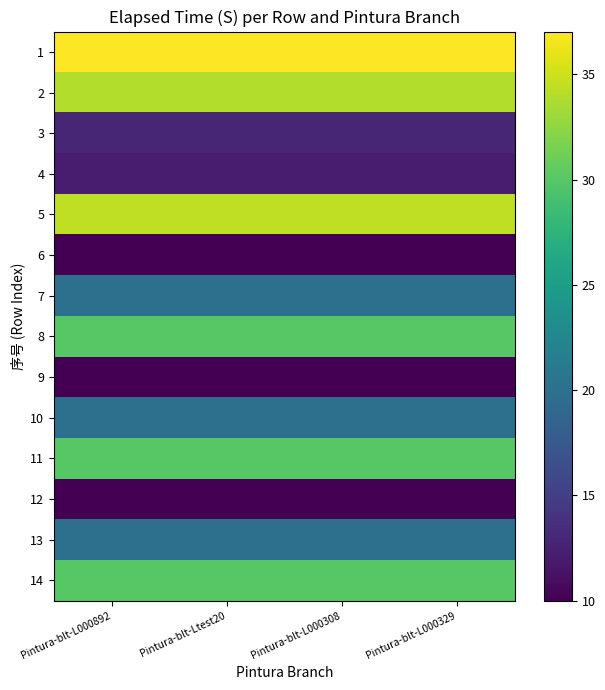

What is the total value across all series at Pintura-blt-L000892?

310.4